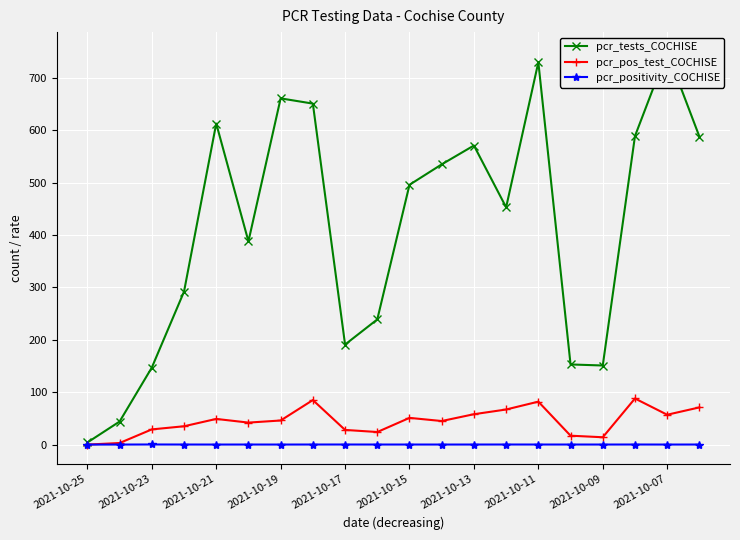

Which category has the lowest value in the pcr_pos_test_COCHISE series?

2021-10-25